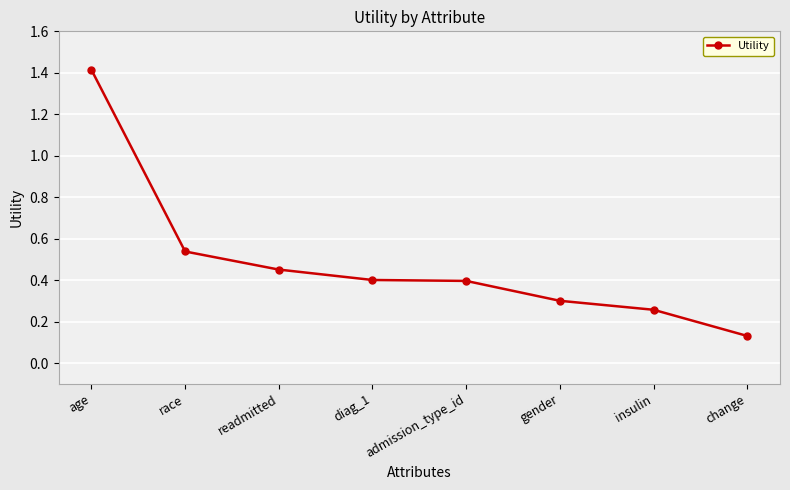

Is it true that the value at admission_type_id is 0.4?

True